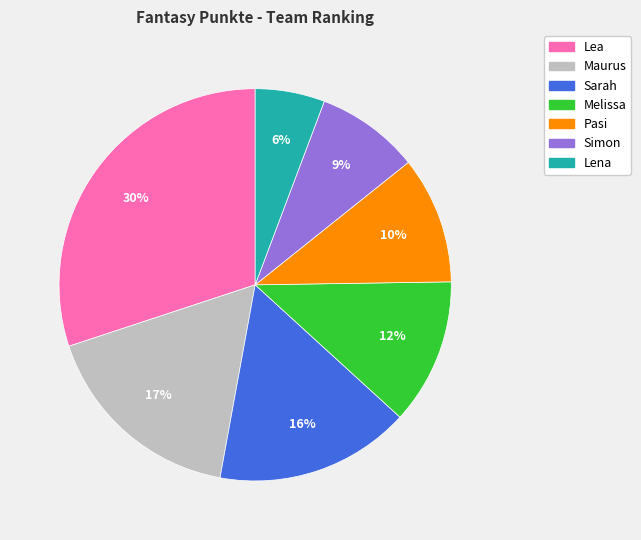

Count the number of slices in the pie.

7